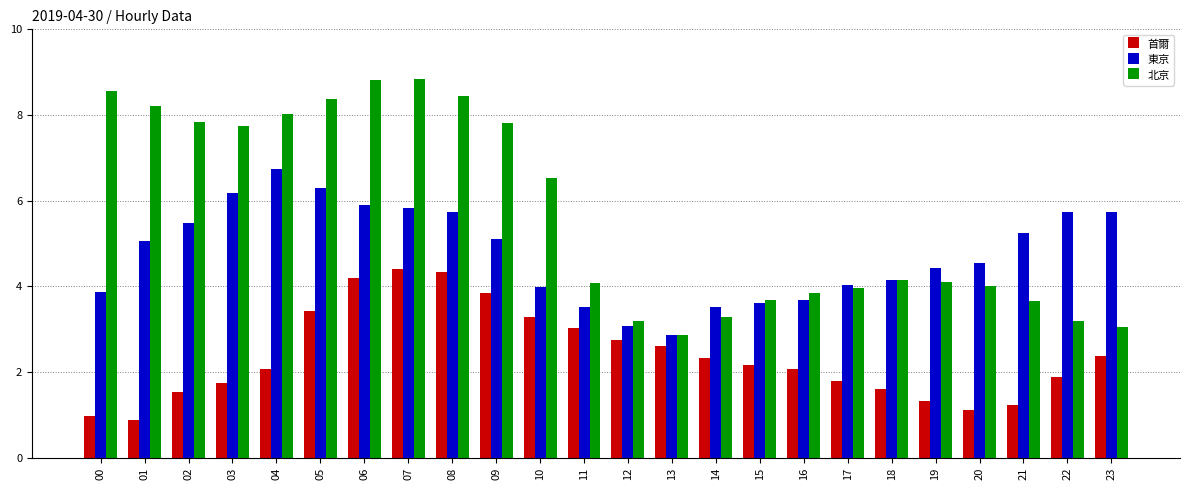

Reading left to right, what are all the values shown in this chart?

首爾: 1.0	0.9	1.5	1.8	2.1	3.4	4.2	4.4	4.3	3.8	3.3	3.0	2.7	2.6	2.3	2.2	2.1	1.8	1.6	1.3	1.1	1.2	1.9	2.4
東京: 3.9	5.1	5.5	6.2	6.7	6.3	5.9	5.8	5.7	5.1	4.0	3.5	3.1	2.9	3.5	3.6	3.7	4.0	4.2	4.4	4.5	5.3	5.7	5.7
北京: 8.6	8.2	7.8	7.7	8.0	8.4	8.8	8.8	8.4	7.8	6.5	4.1	3.2	2.9	3.3	3.7	3.8	4.0	4.1	4.1	4.0	3.7	3.2	3.1